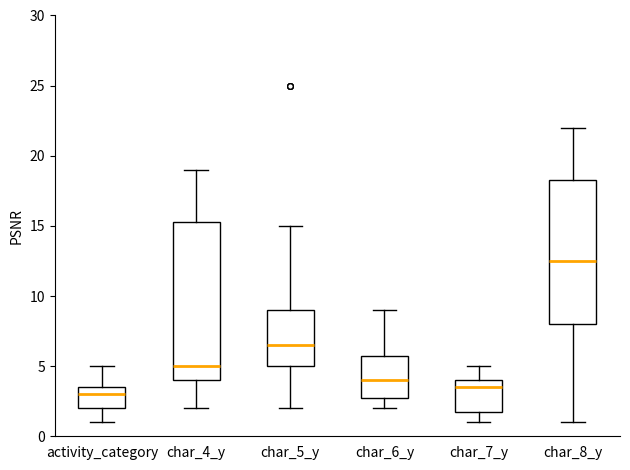

Reading left to right, read every box against the y-axis: the position of its median line, the range the box covers, and the ends of its whiskers. The values are not printed on the chart, so give them approximately, as read against the axis.

activity_category: median 3.0, box 2.0 to 3.5, whiskers 1.0 to 5.0
char_4_y: median 5.0, box 4.0 to 15.5, whiskers 2.0 to 19.0
char_5_y: median 6.5, box 5.0 to 9.0, whiskers 2.0 to 15.0
char_6_y: median 4.0, box 3.0 to 6.0, whiskers 2.0 to 9.0
char_7_y: median 3.5, box 2.0 to 4.0, whiskers 1.0 to 5.0
char_8_y: median 12.5, box 8.0 to 18.5, whiskers 1.0 to 22.0